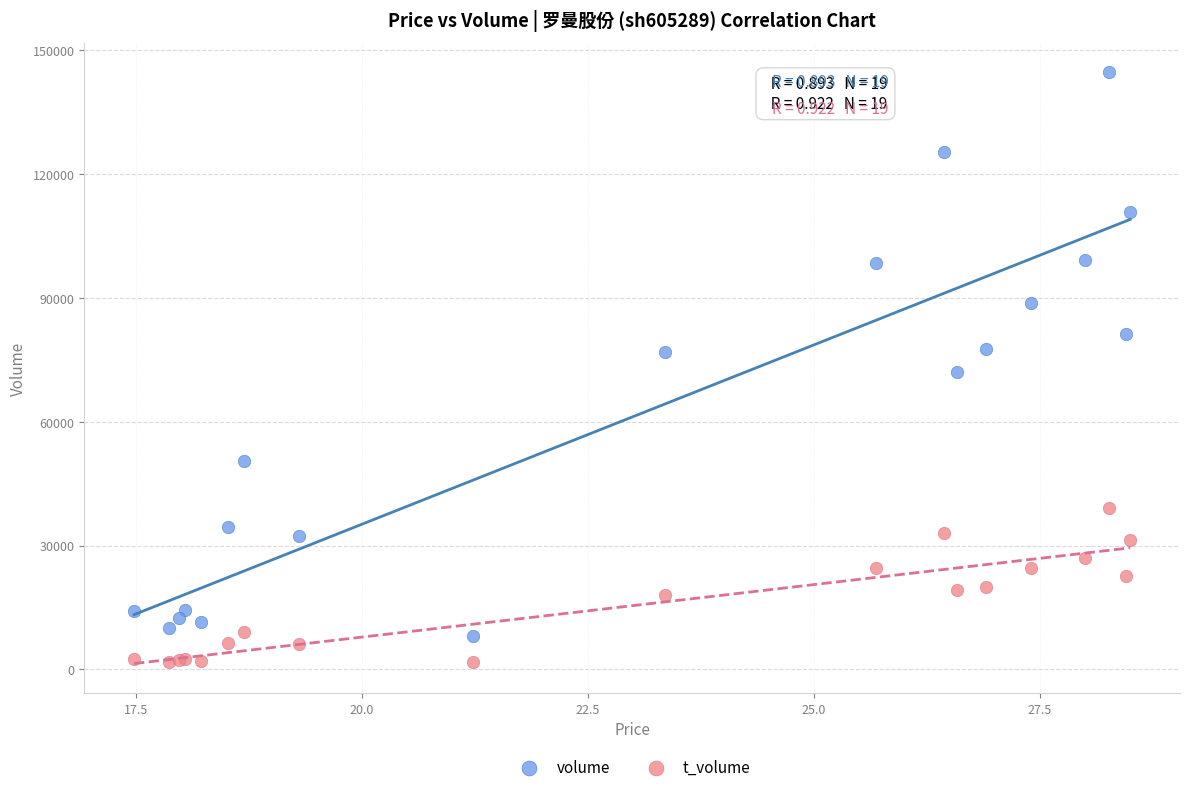

Which series has the largest Y range (max minus min)?

volume